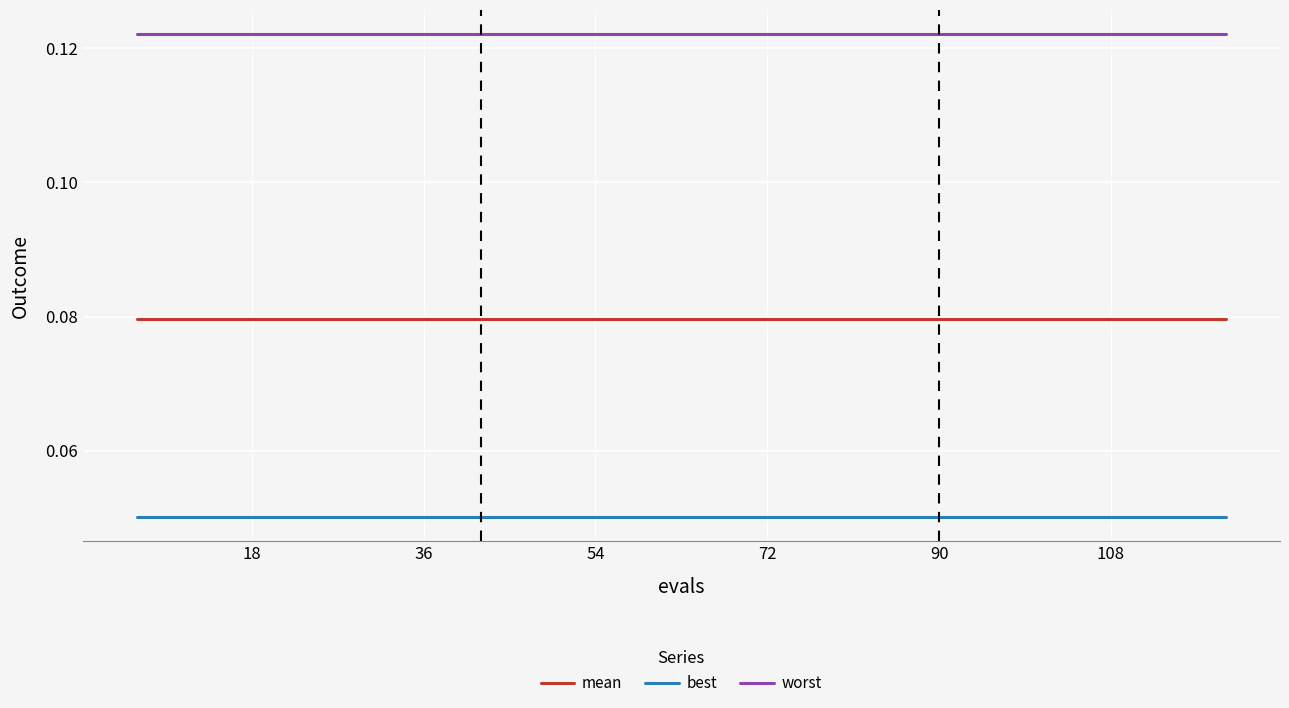

True or false: best and worst cross at least once.

False